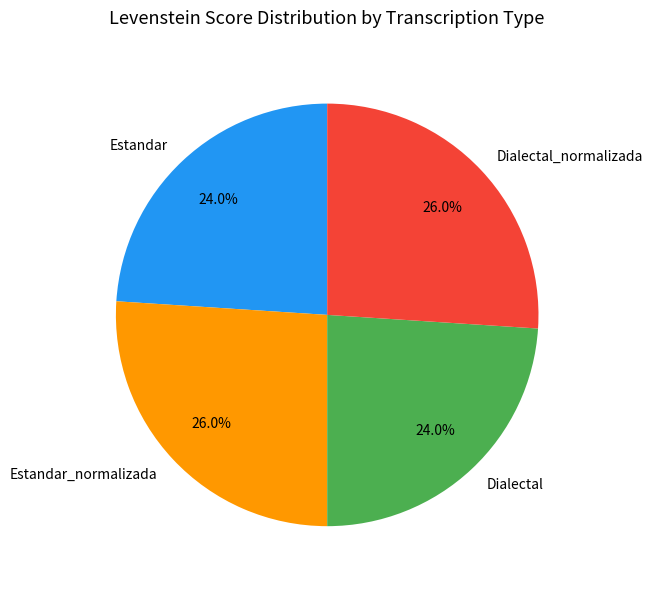

True or false: Estandar_normalizada accounts for 26% of the total.

True